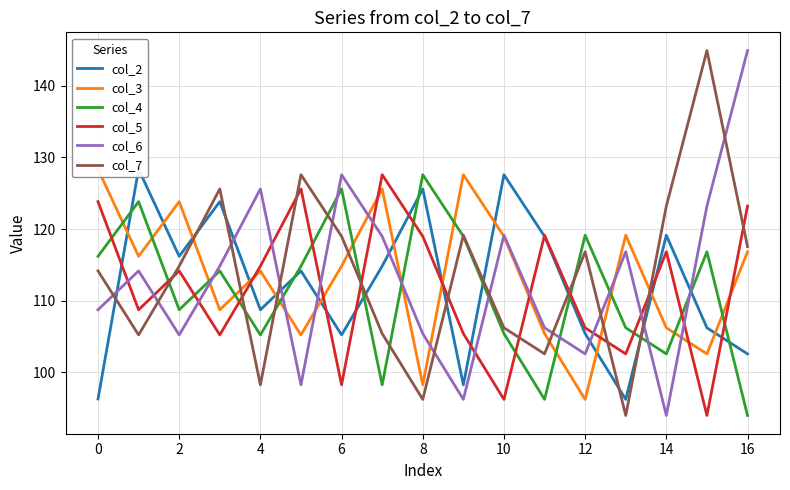

True or false: col_2 and col_4 cross at least once.

True